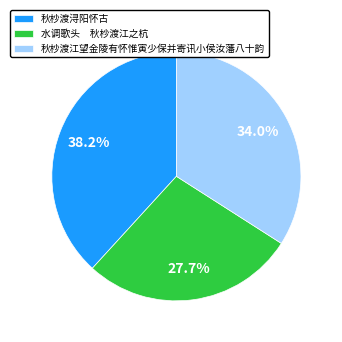

Is there any slice that represents more than half of the pie?

No